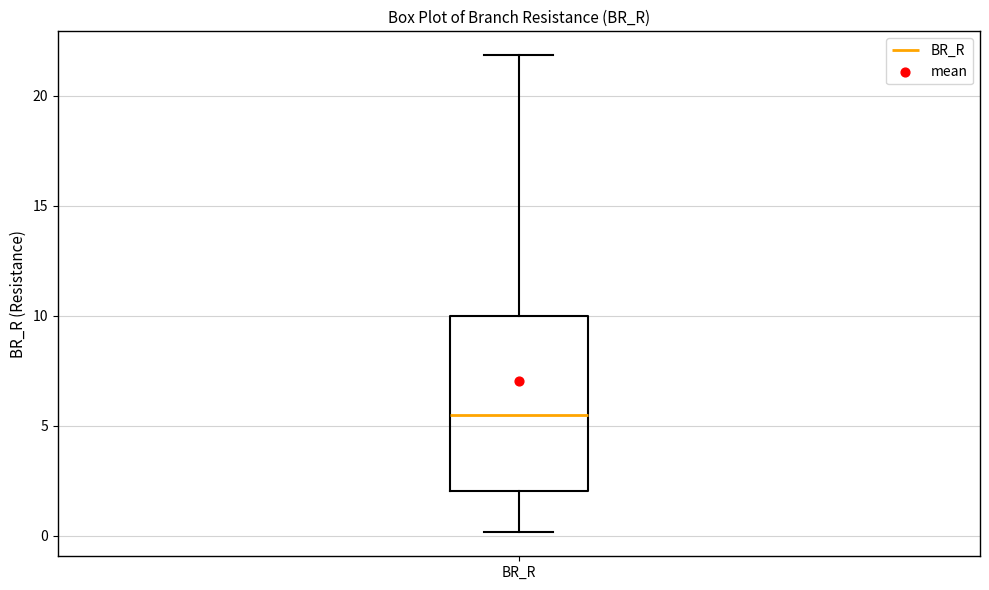

Transcribe this box plot: give where the median line is, the range the box spans, and where the two whiskers end, as read against the y-axis. The values are not printed on the chart, so give them approximately, as read against the axis.

median 5.5, box 2.0 to 10.0, whiskers 0.0 to 22.0